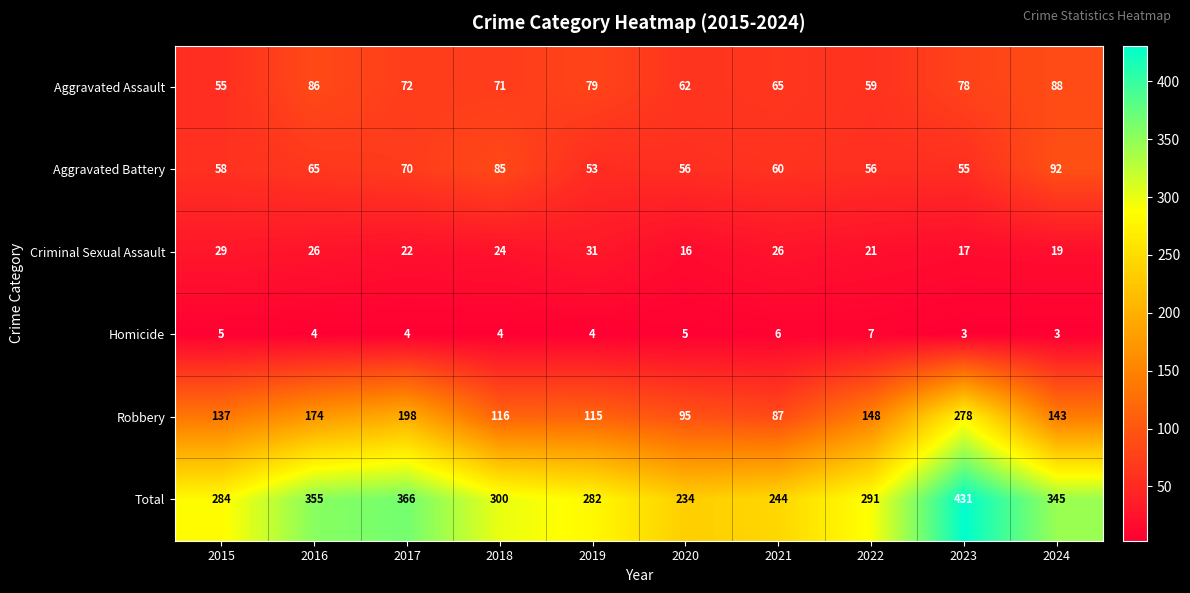

What is the difference between the second highest and minimum values in the Aggravated Battery series?

32